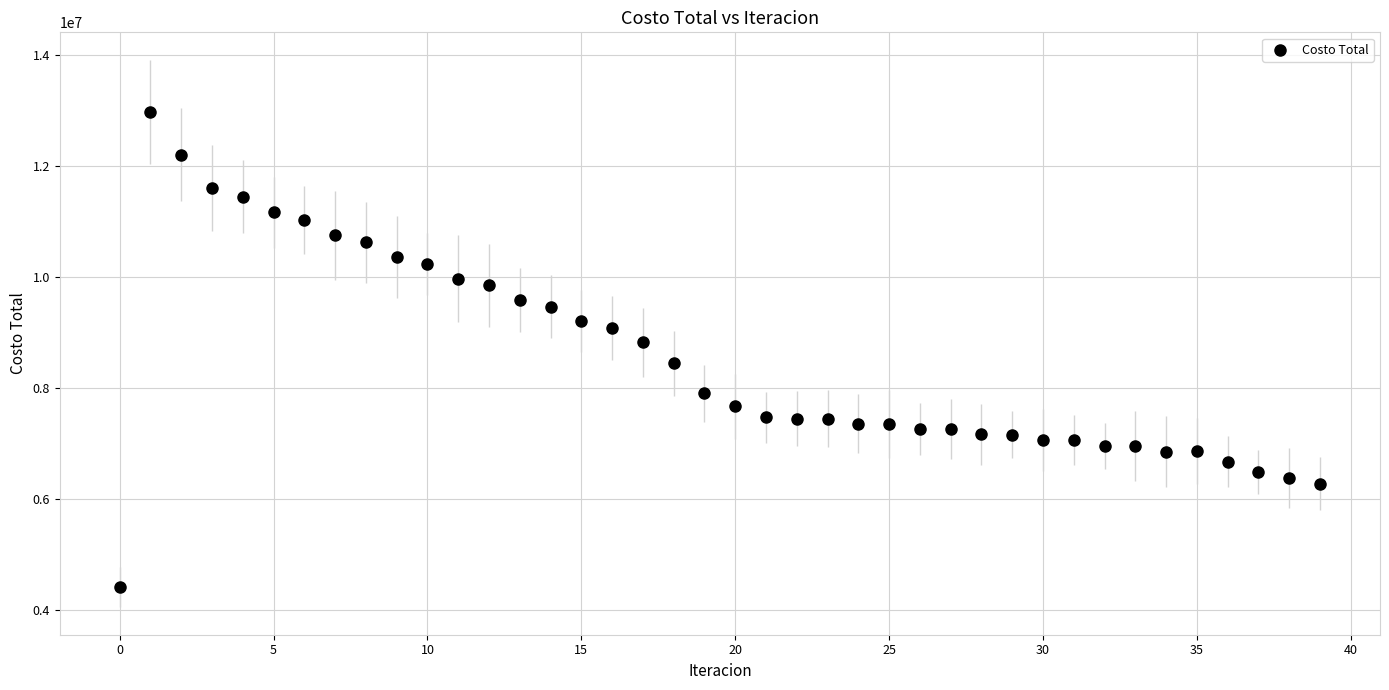

What Y value in the scatter plot is closest to 8686790?

8817547.2